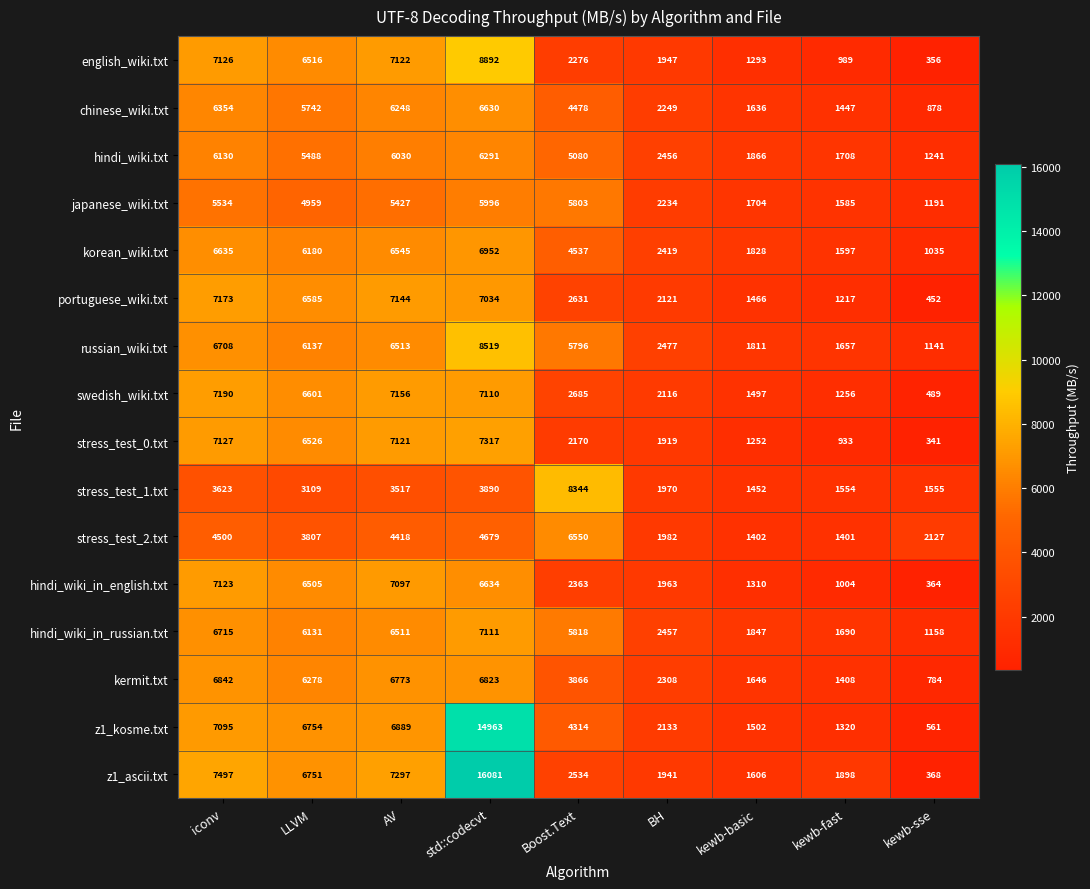

List the series in order of their peak value, highest first.

z1_ascii.txt, z1_kosme.txt, english_wiki.txt, russian_wiki.txt, stress_test_1.txt, stress_test_0.txt, swedish_wiki.txt, portuguese_wiki.txt, hindi_wiki_in_english.txt, hindi_wiki_in_russian.txt, korean_wiki.txt, kermit.txt, chinese_wiki.txt, stress_test_2.txt, hindi_wiki.txt, japanese_wiki.txt